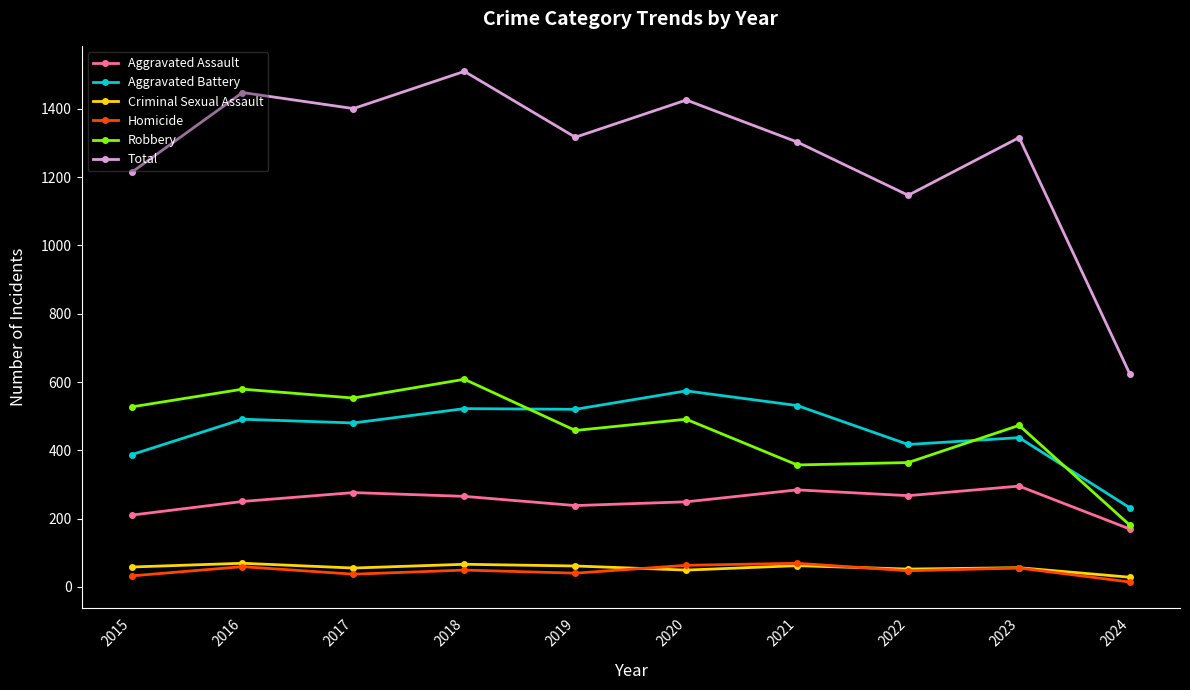

Where is Total nearest to the value 1066?

2022